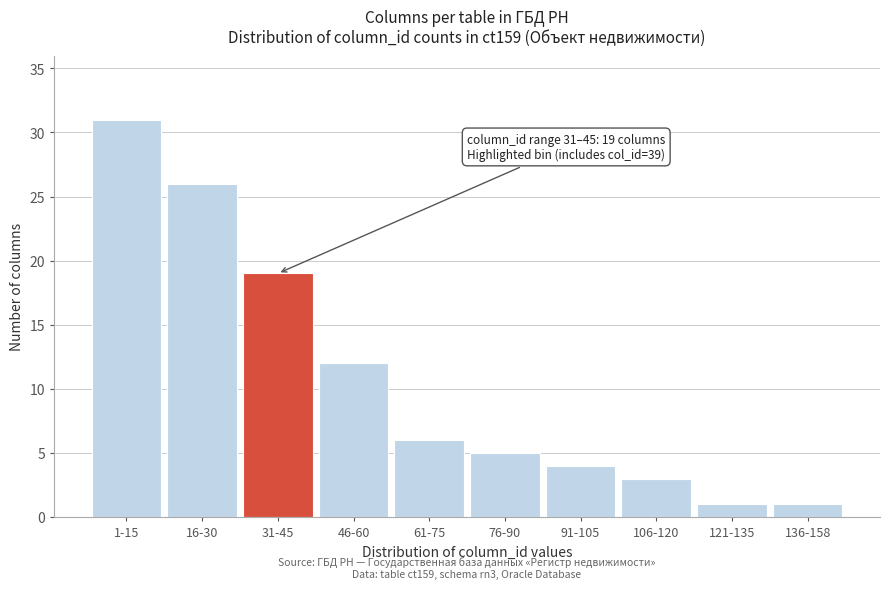

Reading left to right, what are all the values shown in this chart?

1-15=31	16-30=26	31-45=19	46-60=12	61-75=6	76-90=5	91-105=4	106-120=3	121-135=1	136-158=1